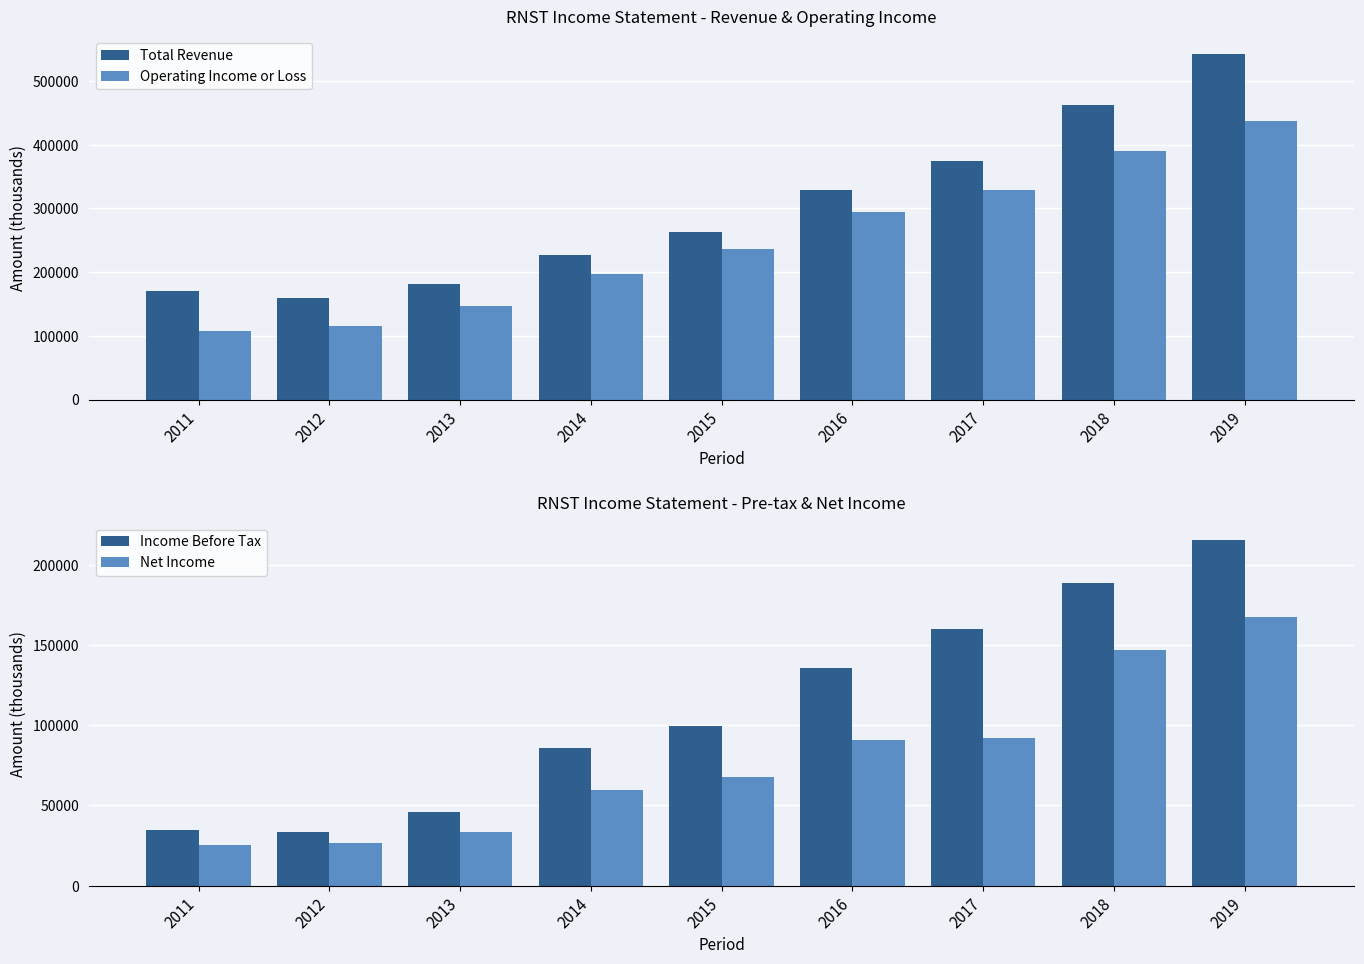

Are the bars horizontal?

No